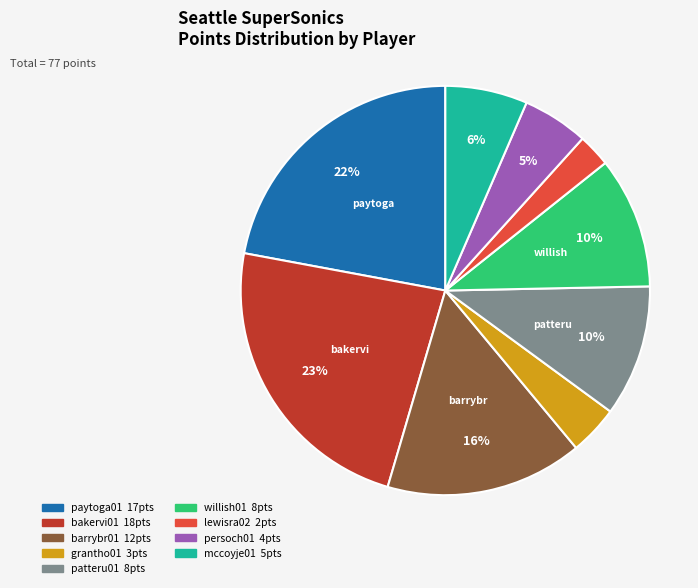

Combined, do barrybr01 and bakervi01 account for over 50%?

No